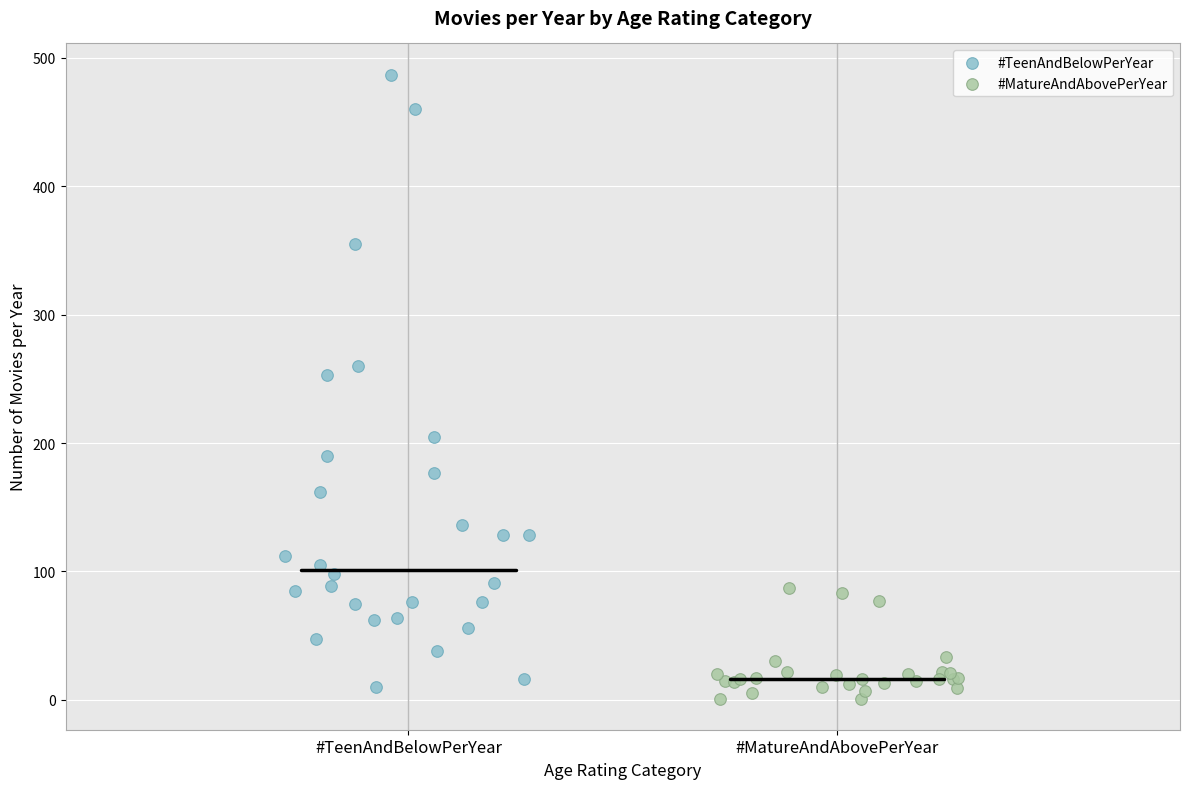

Which series has the widest spread of Y values?

#TeenAndBelowPerYear